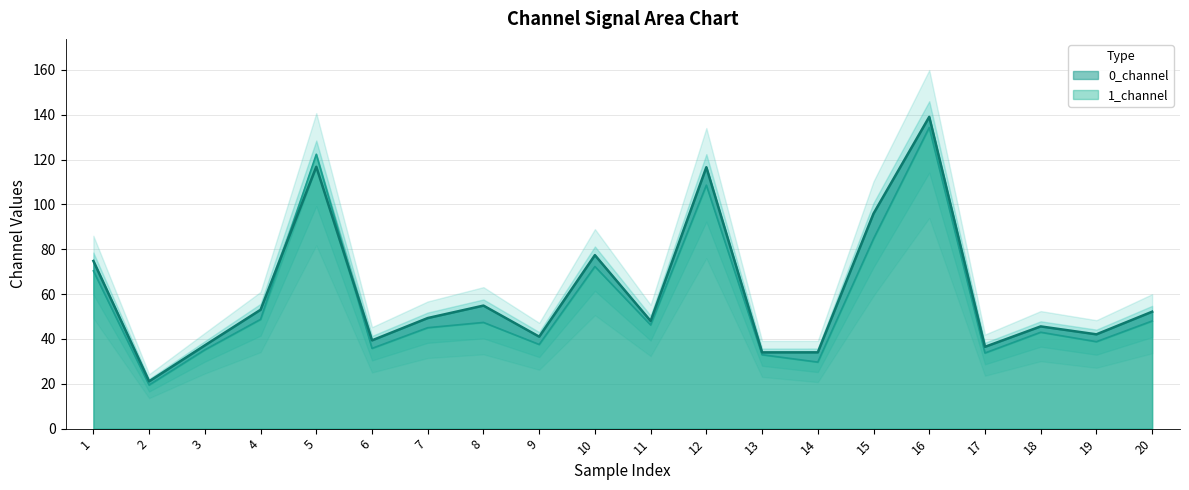

What is the total value across all series at 2?

40.5